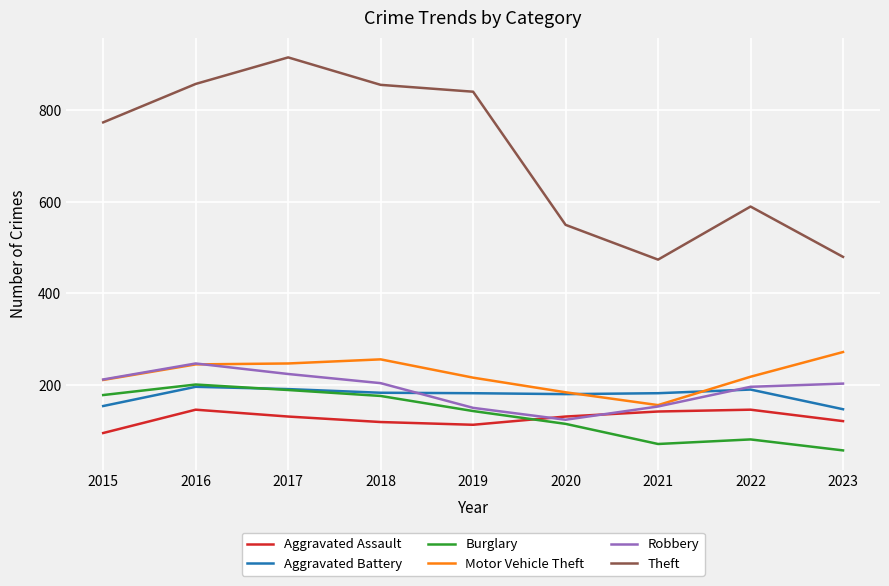

Which series changed the most between 2019 and 2022?

Theft